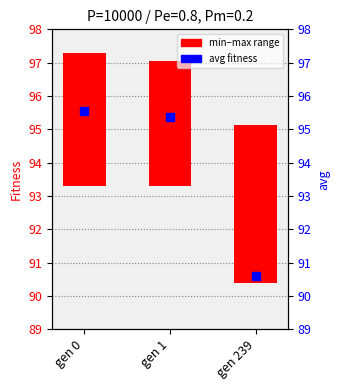

What is the total value across all series at gen 1?

99.1